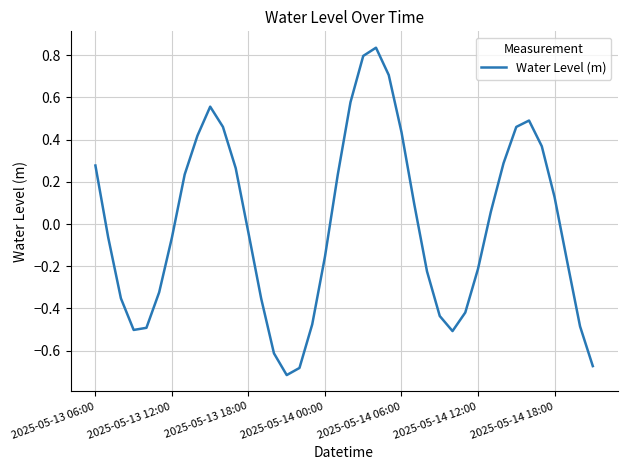

Is this an area chart (filled region under the line)?

No